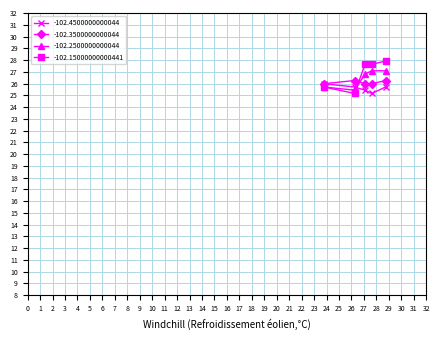

Reading left to right, transcribe all the data shown in this chart.

-102.4500000000044: 26.0	25.7	25.4	25.2	25.7
-102.3500000000044: 26.0	26.3	26.0	26.0	26.3
-102.2500000000044: 25.7	25.4	26.8	27.1	27.1
-102.15000000000441: 25.7	25.2	27.6	27.6	27.9